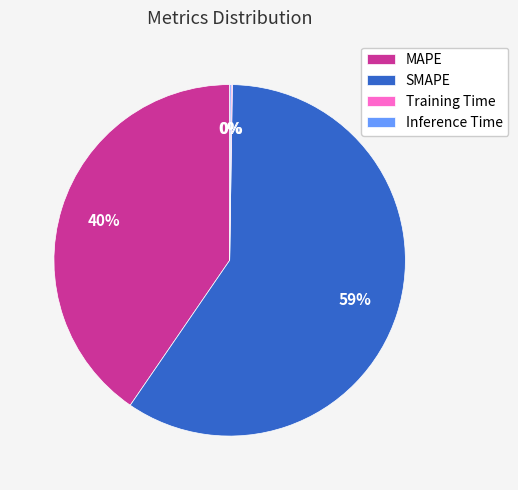

Is there a majority slice in this chart?

Yes